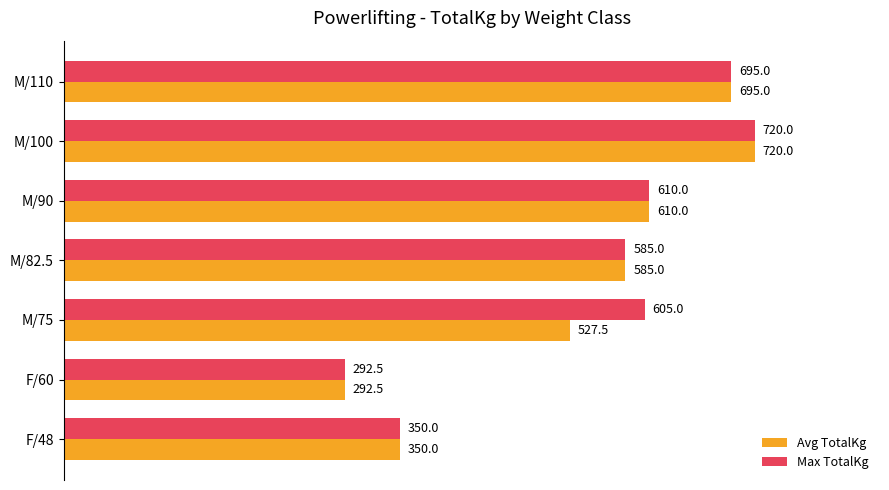

The value of Max TotalKg at M/75 is 605.0. True or false?

True